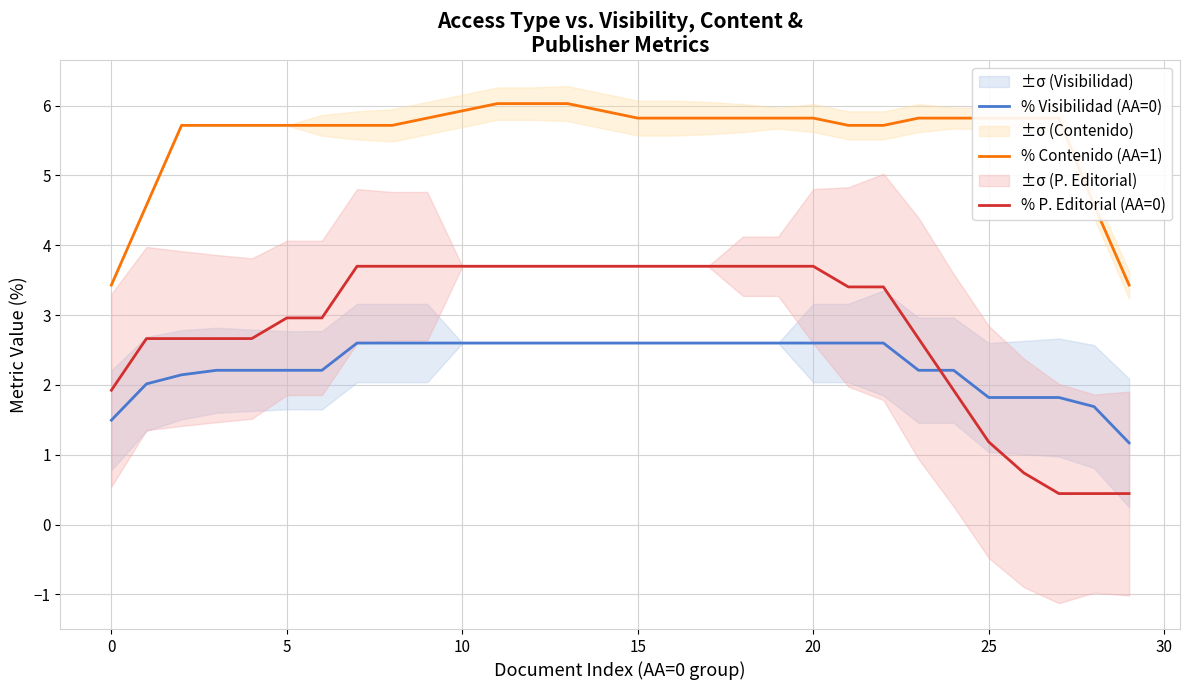

What is the difference between the second highest and second lowest values in the % Visibilidad (AA=0) series?

1.1